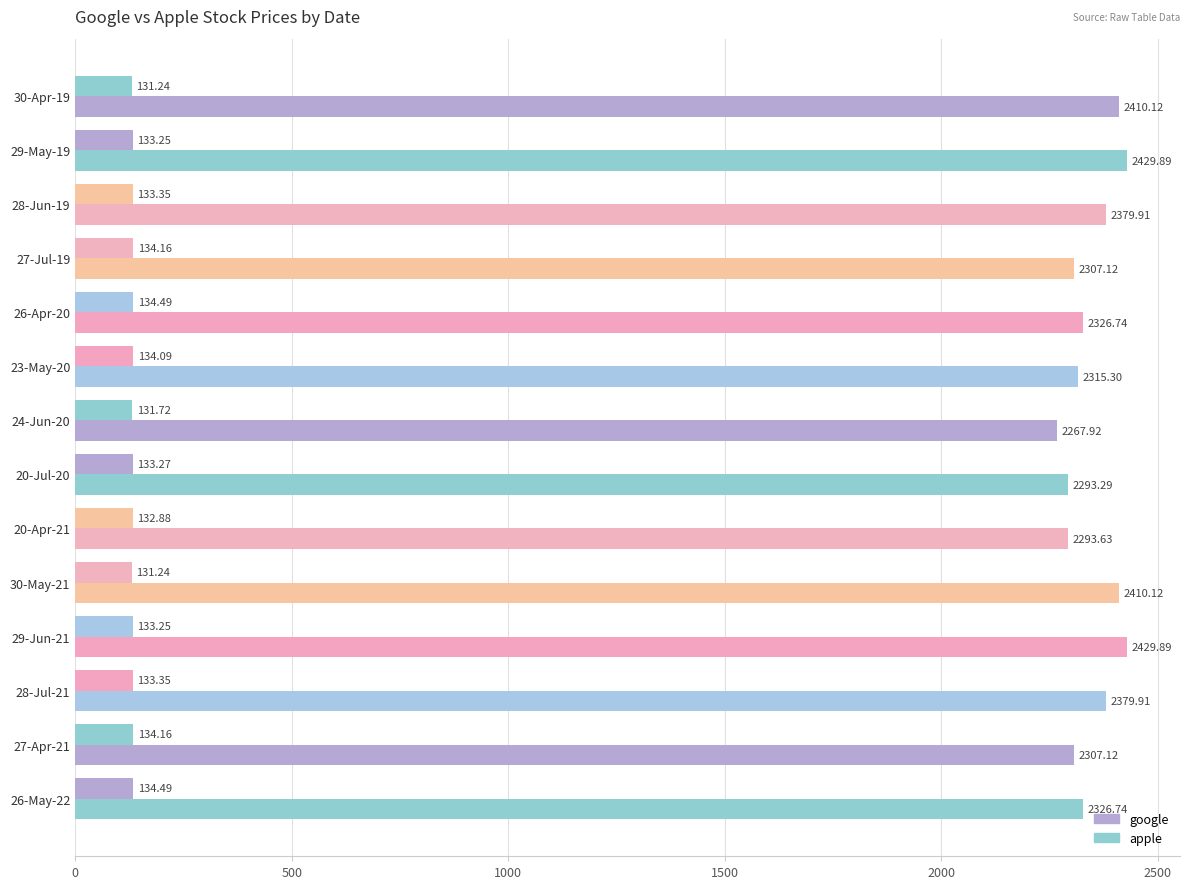

How many data points does each series have?

14